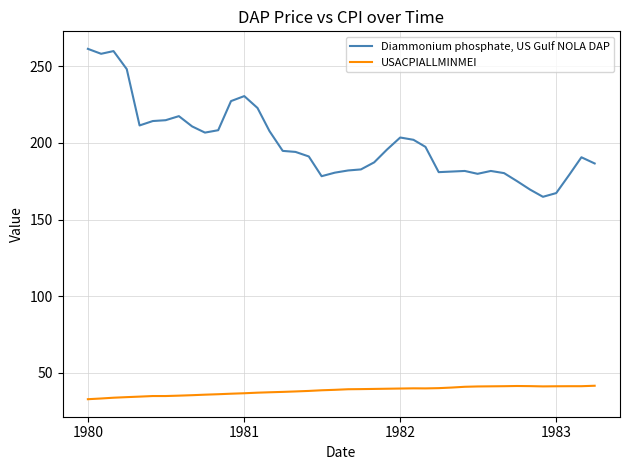

True or false: Diammonium phosphate, US Gulf NOLA DAP and USACPIALLMINMEI intersect in this chart.

False